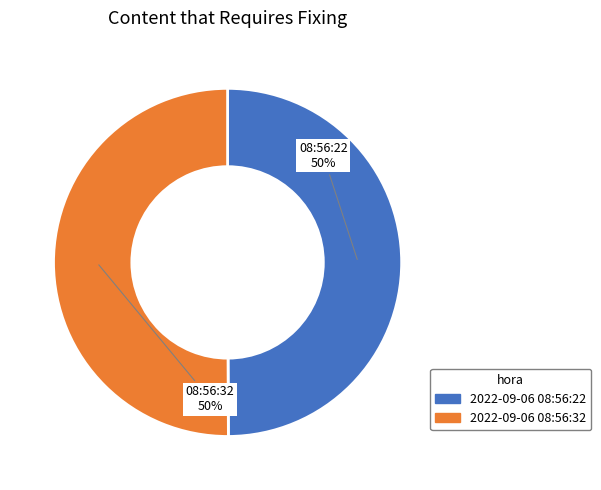

How many segments does this pie chart have?

2